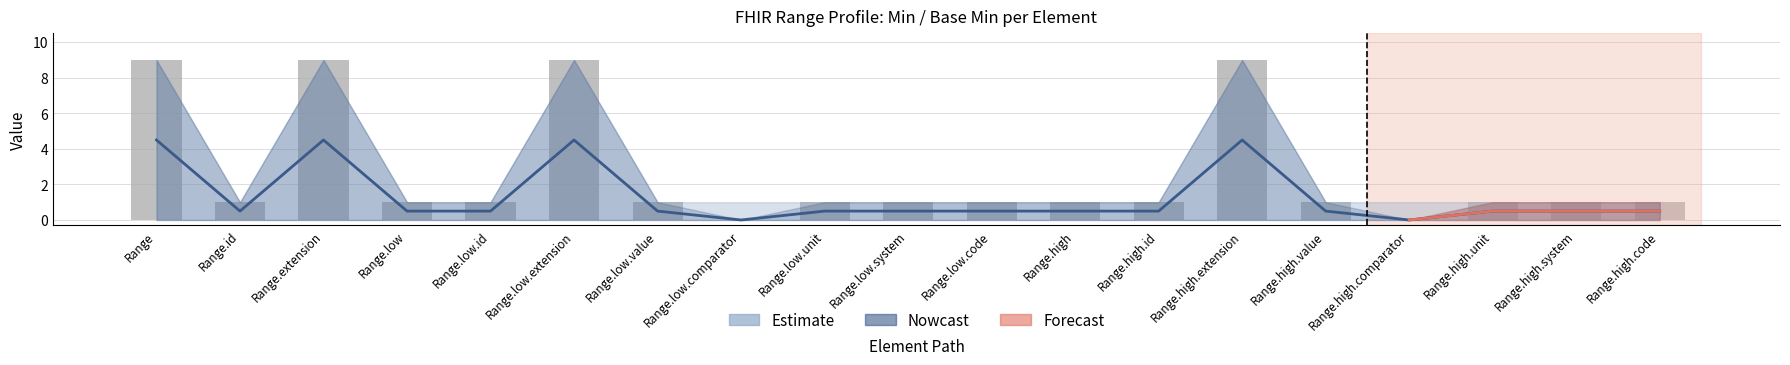

List the labels in order of value, smallest first.

Range.low.comparator, Range.high.comparator, Range.id, Range.low, Range.low.id, Range.low.value, Range.low.unit, Range.low.system, Range.low.code, Range.high, Range.high.id, Range.high.value, Range.high.unit, Range.high.system, Range.high.code, Range, Range.extension, Range.low.extension, Range.high.extension